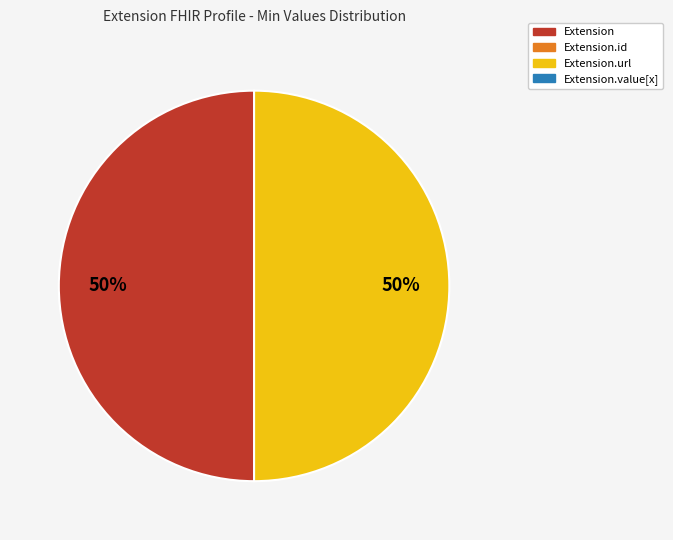

Count the number of slices in the pie.

2